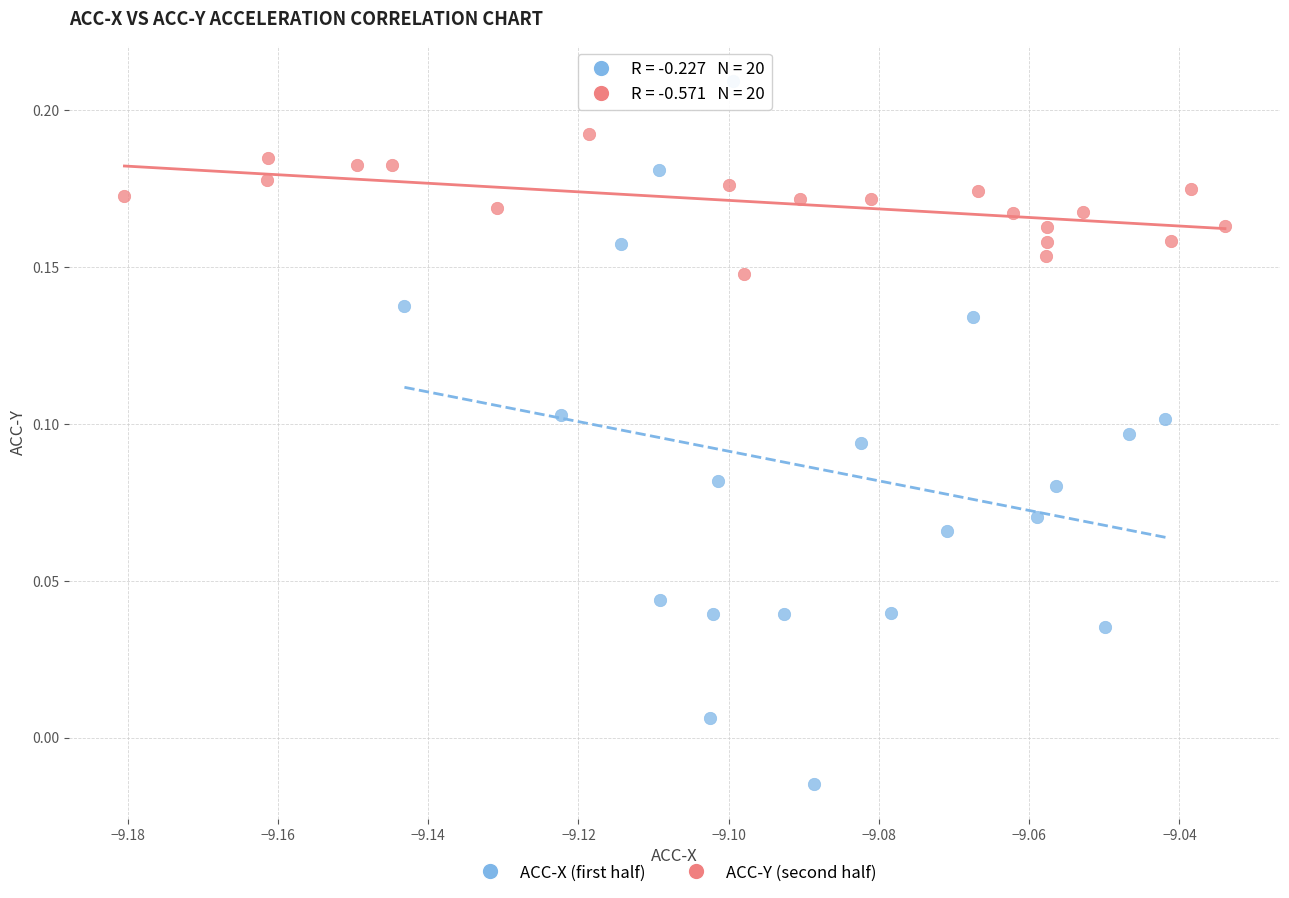

Which series contains the highest Y value?

ACC-X (first half)